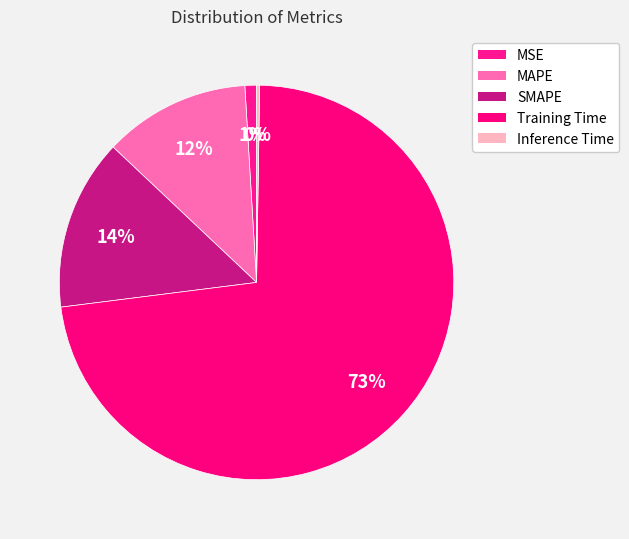

Rank the categories by value from highest to lowest.

Training Time, SMAPE, MAPE, MSE, Inference Time